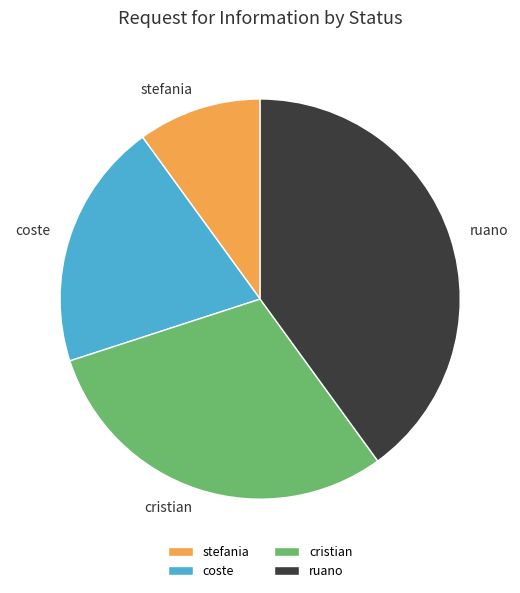

Is the sum of stefania and cristian greater than half?

No